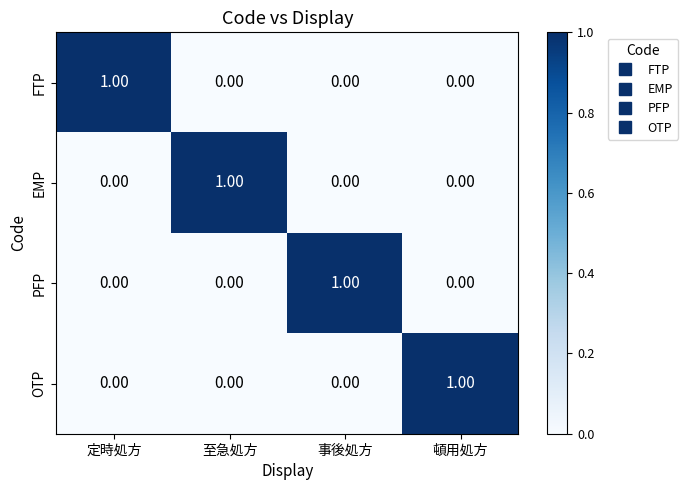

At which label does FTP reach its peak?

定時処方